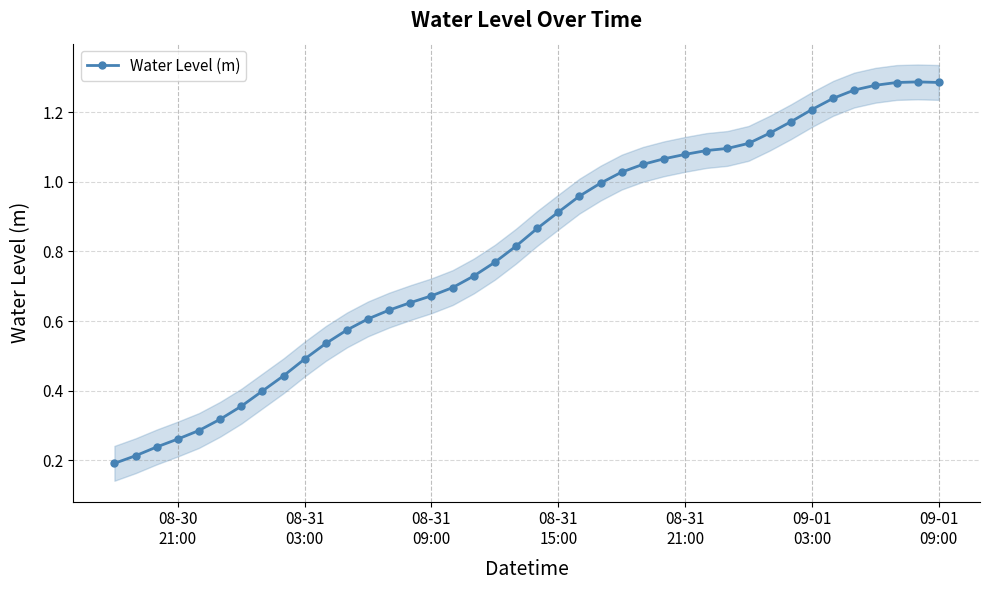

True or false: the data shows 0.3 at 8.

False